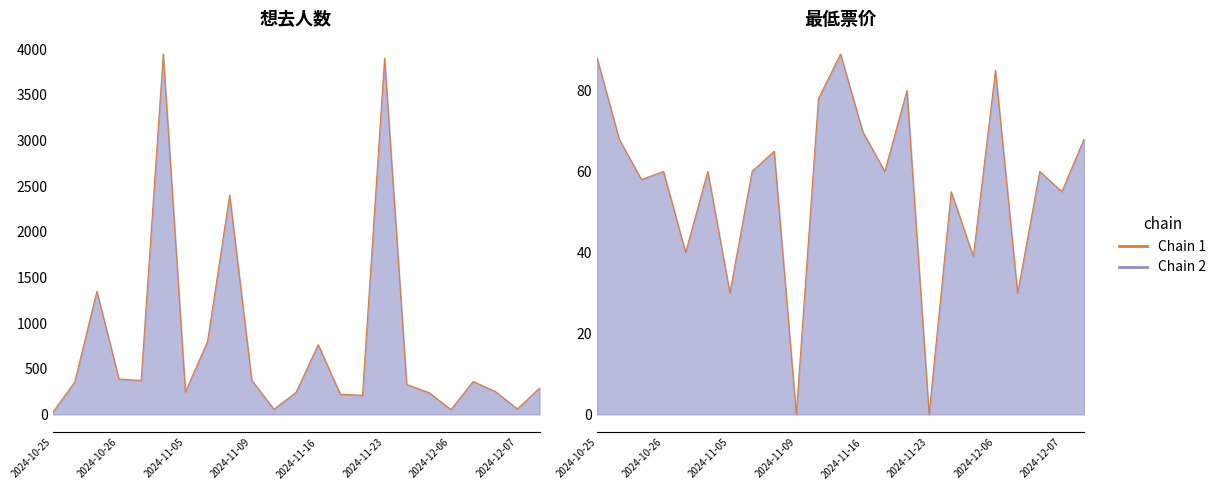

What position from the left is 2024-11-16?

13